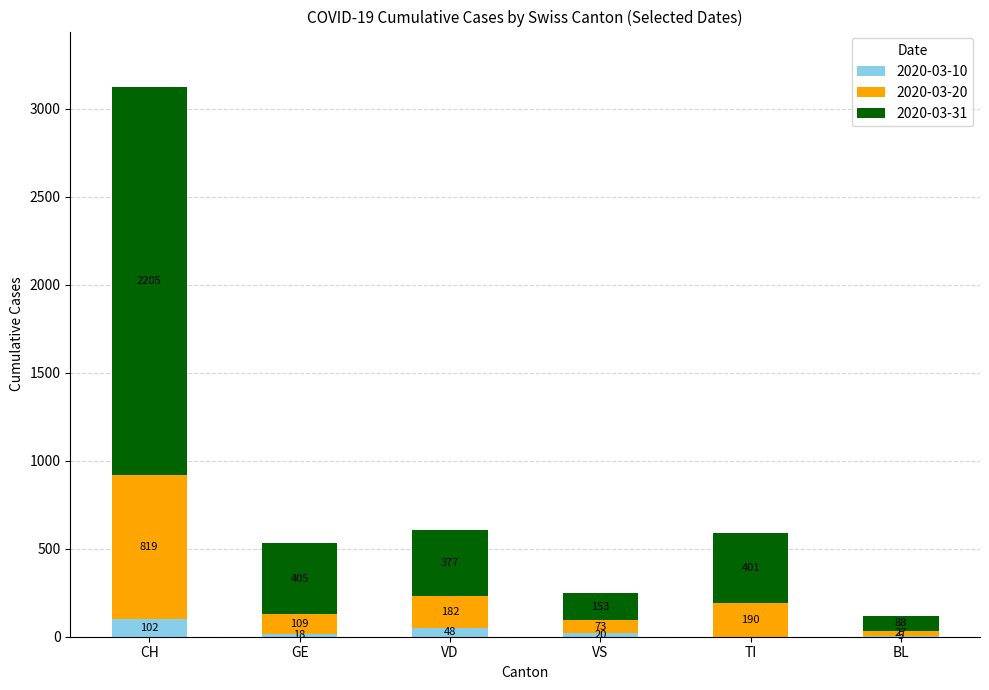

Is it true that 2020-03-10 equals 18 at GE?

True